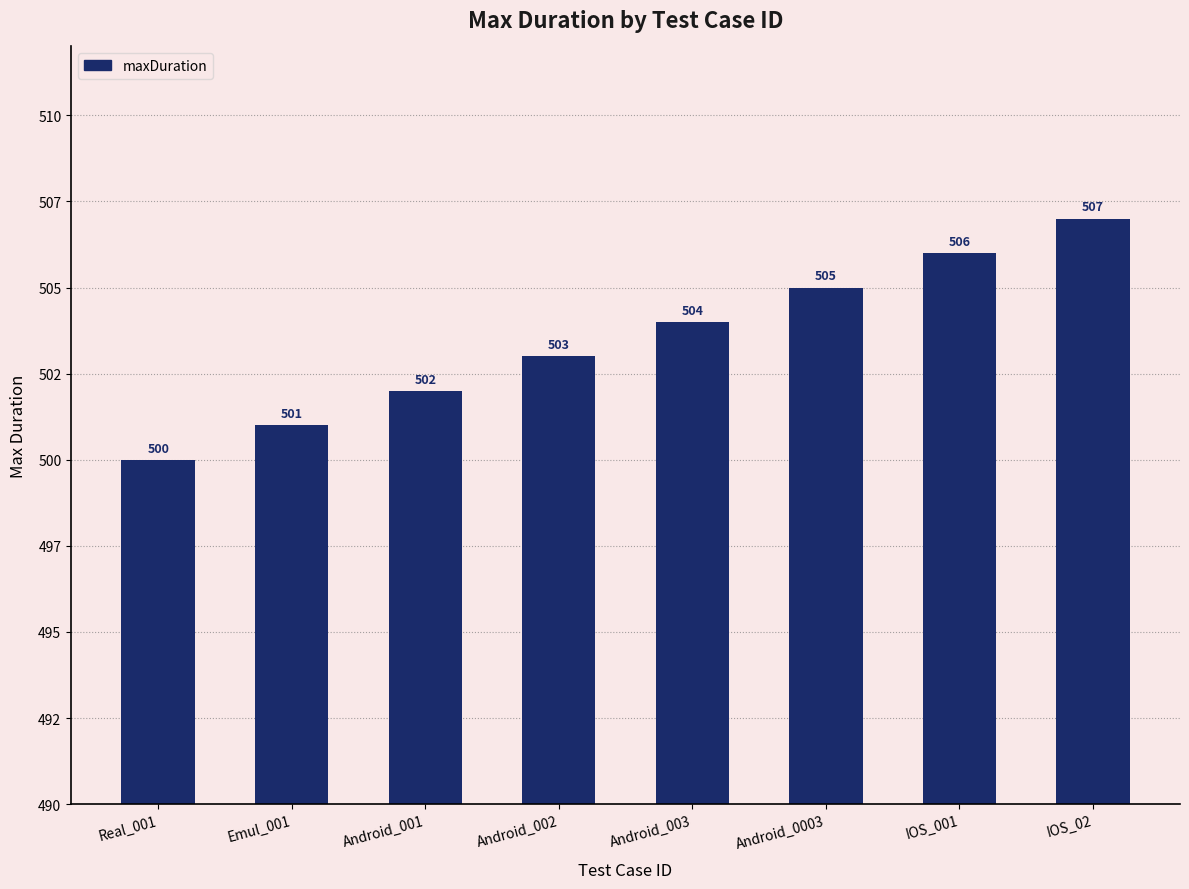

What is the sum of the values at IOS_02 and IOS_001?

1013